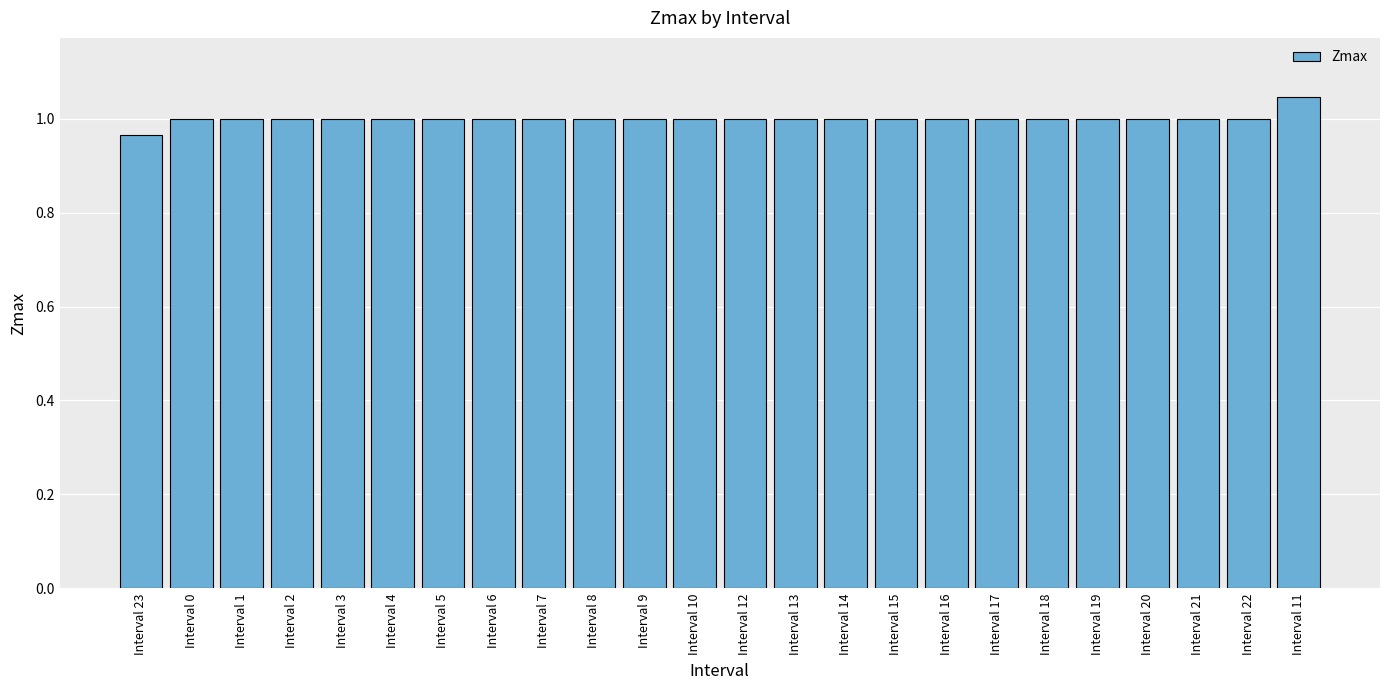

True or false: the data shows 0.5 at Interval 23.

False